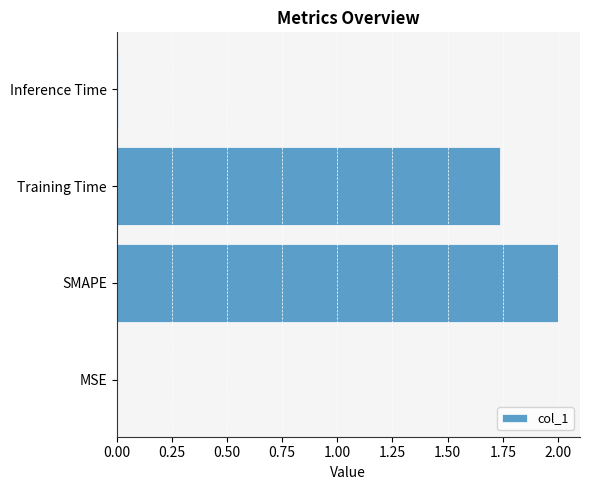

Between MSE and Training Time, which is larger?

Training Time